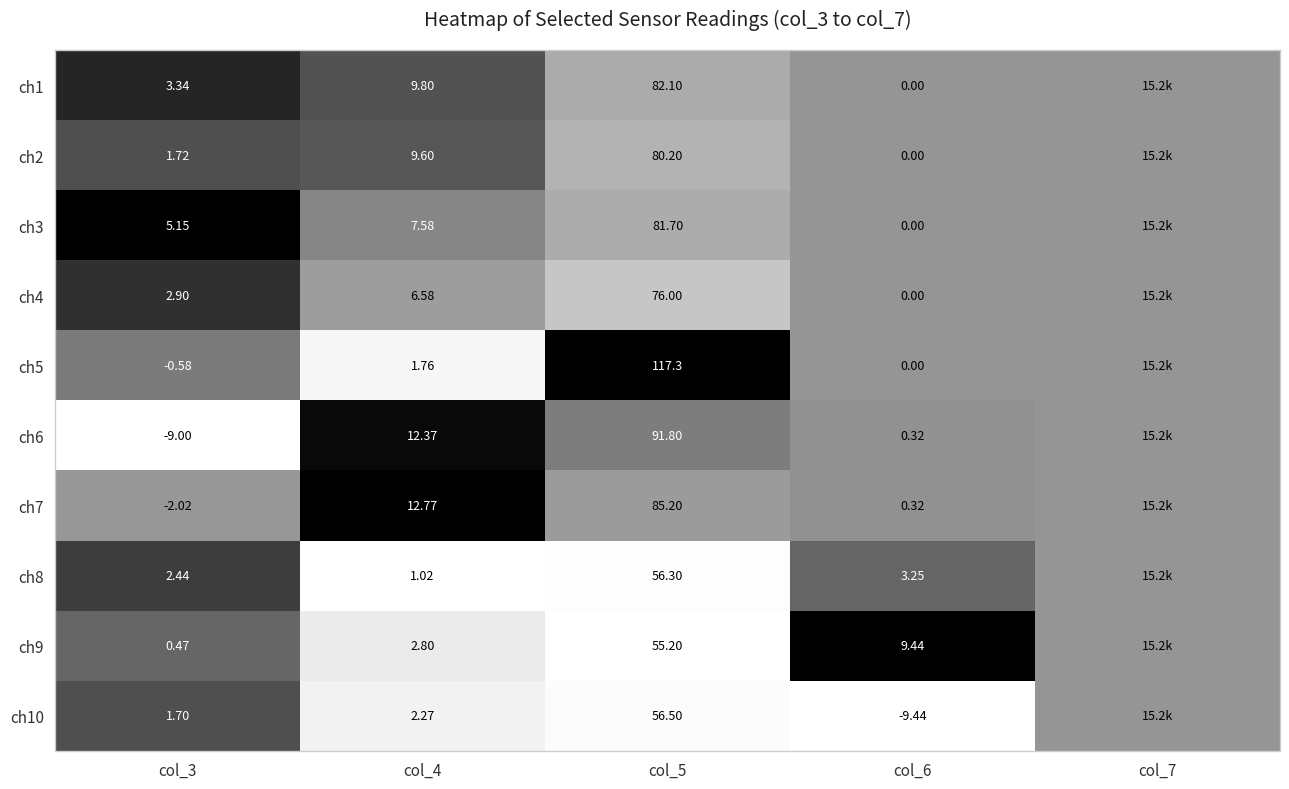

Is the value of ch7 at col_4 greater than the value of ch2 at col_6?

Yes